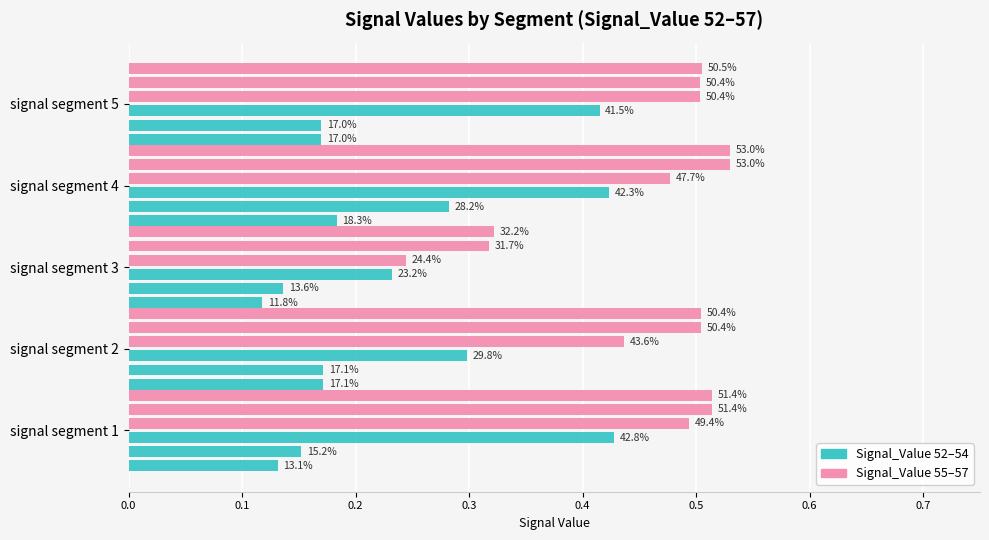

What is the minimum value for Signal_Value_55?

0.2